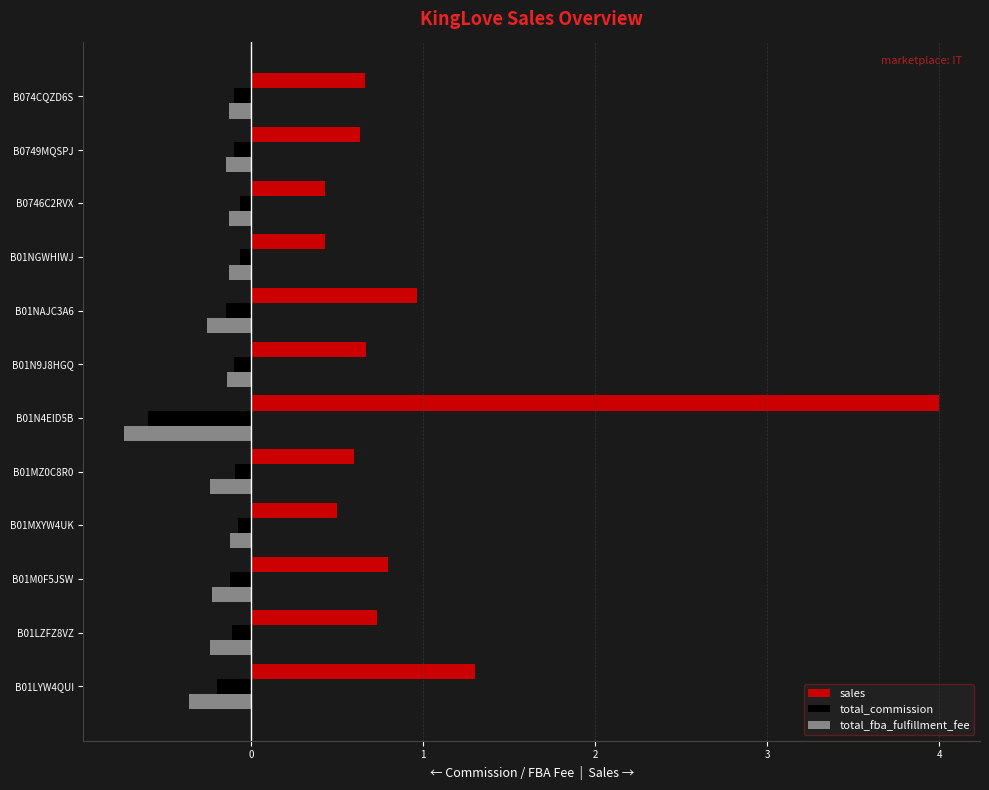

Between B01LYW4QUI and B01NGWHIWJ, which series saw the biggest shift?

sales